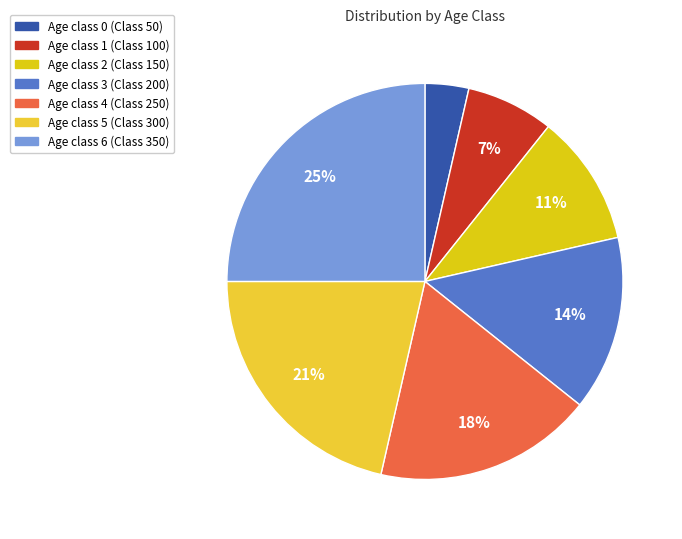

How many segments does this pie chart have?

7